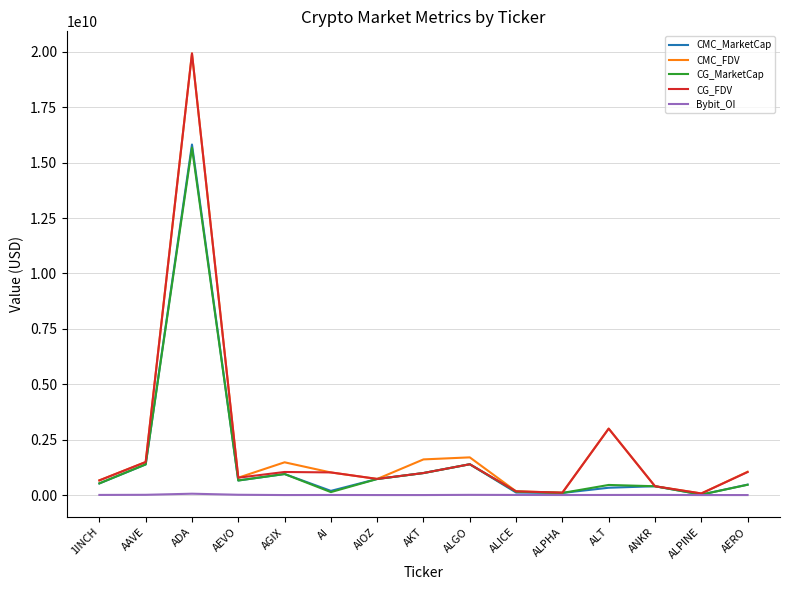

Which series has the largest range (max minus min)?

CG_FDV